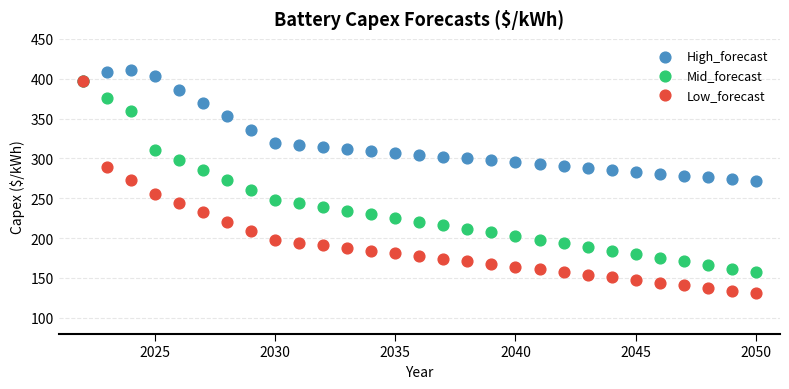

In the High_forecast series, what Y value is closest to 341?

335.9